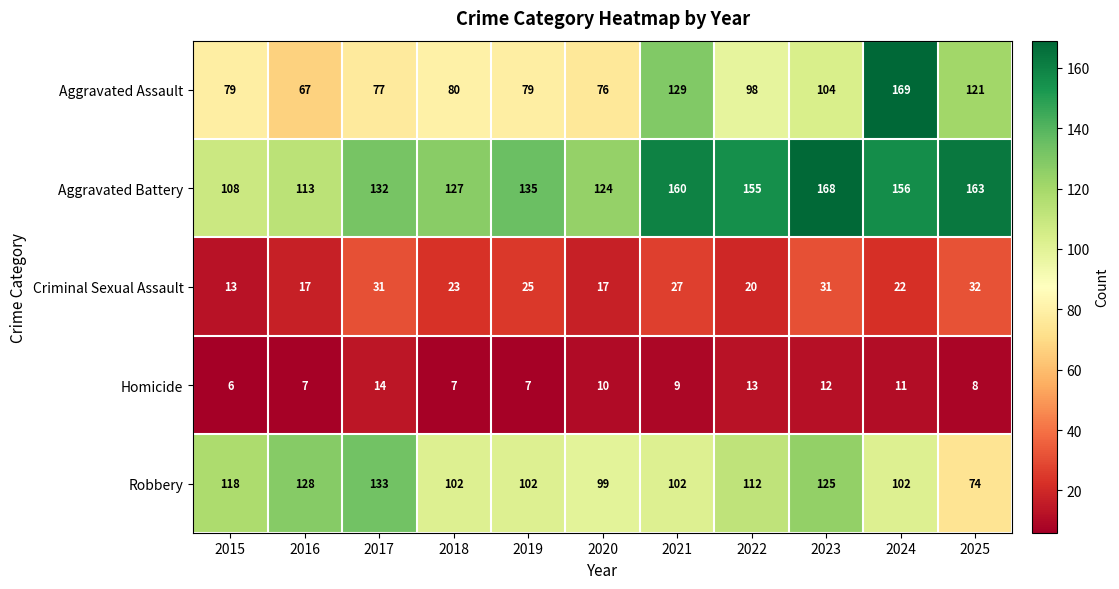

What is the difference between the second highest and second lowest values in the Criminal Sexual Assault series?

14